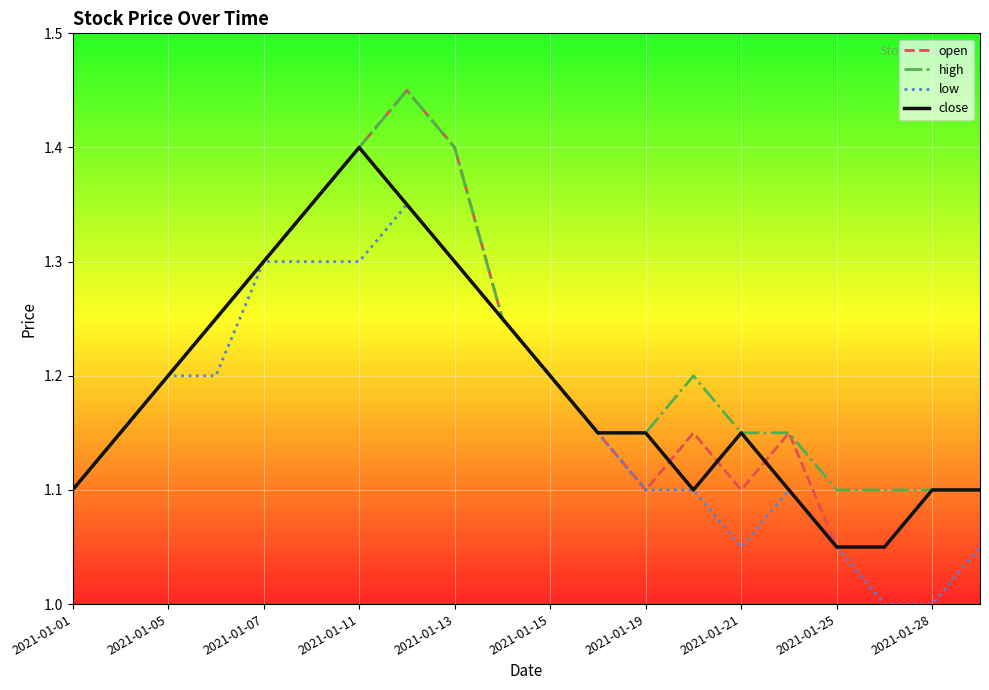

Which series has the widest spread of values?

open